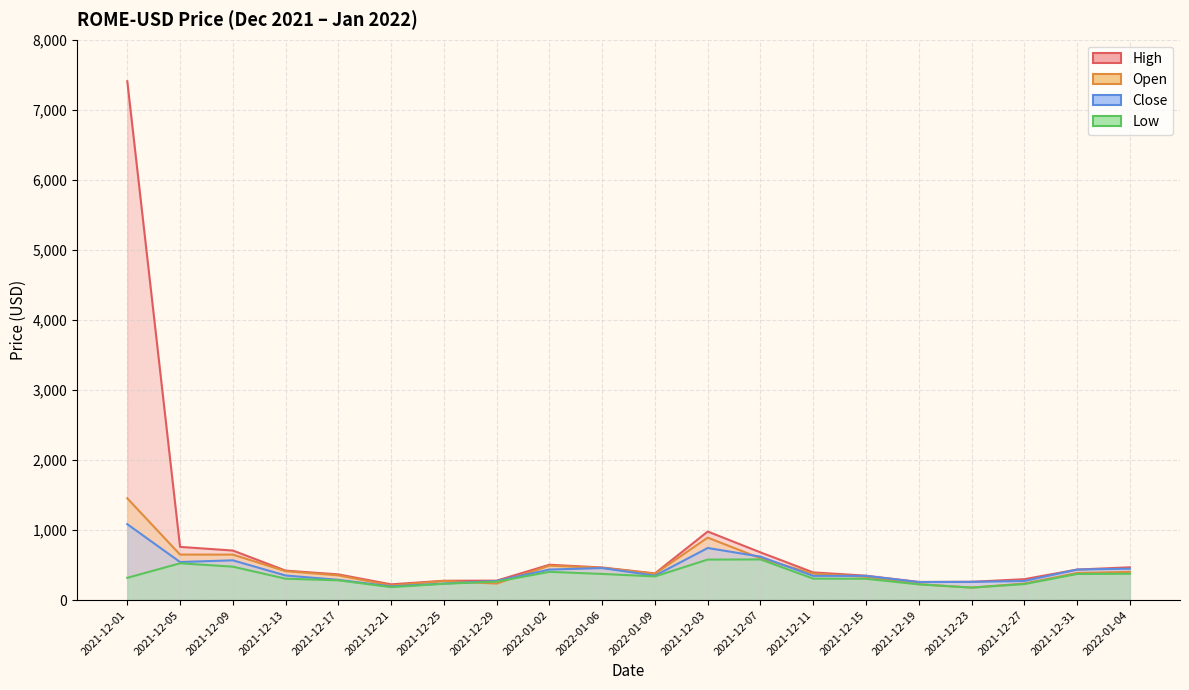

What is the average value of the Close series?

425.5